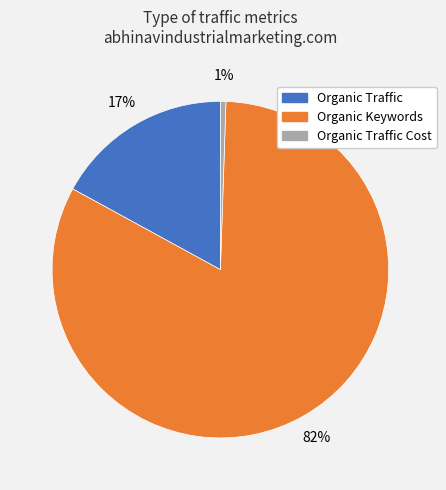

Is there any slice that represents more than half of the pie?

Yes